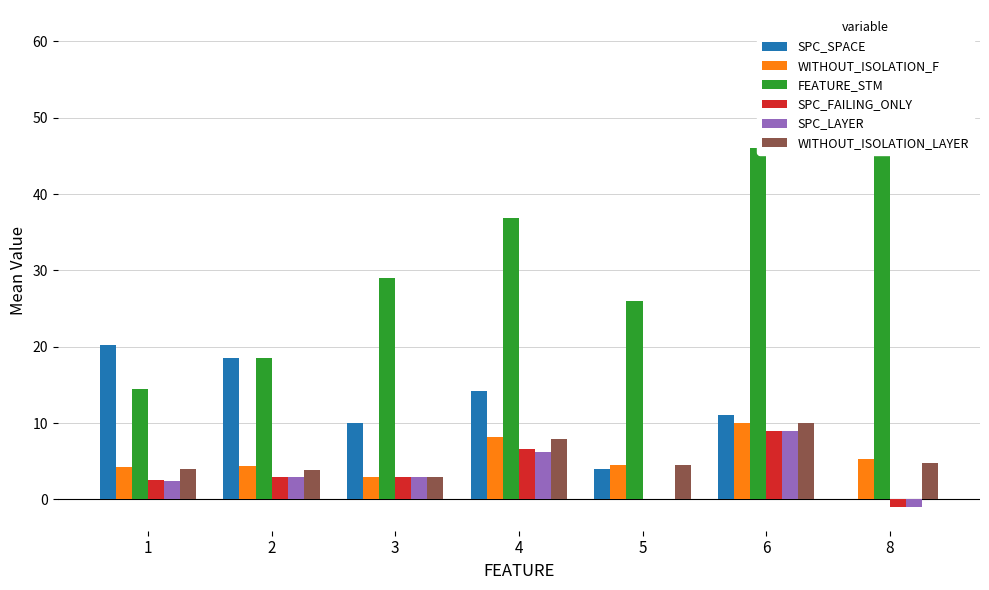

Does the chart contain stacked bars?

No